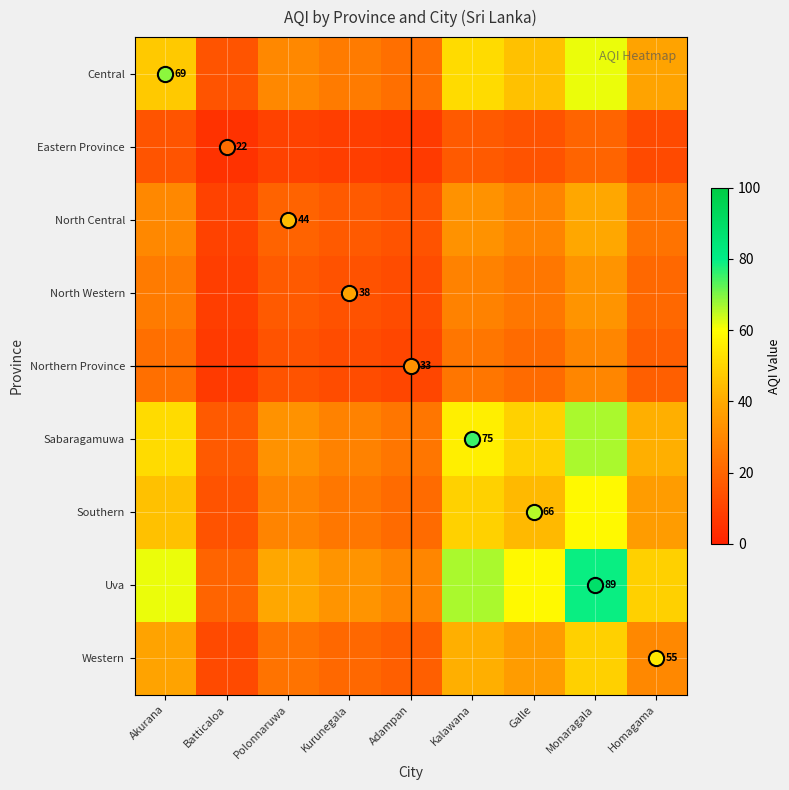

At which label is Sabaragamuwa closest to 41?

Homagama